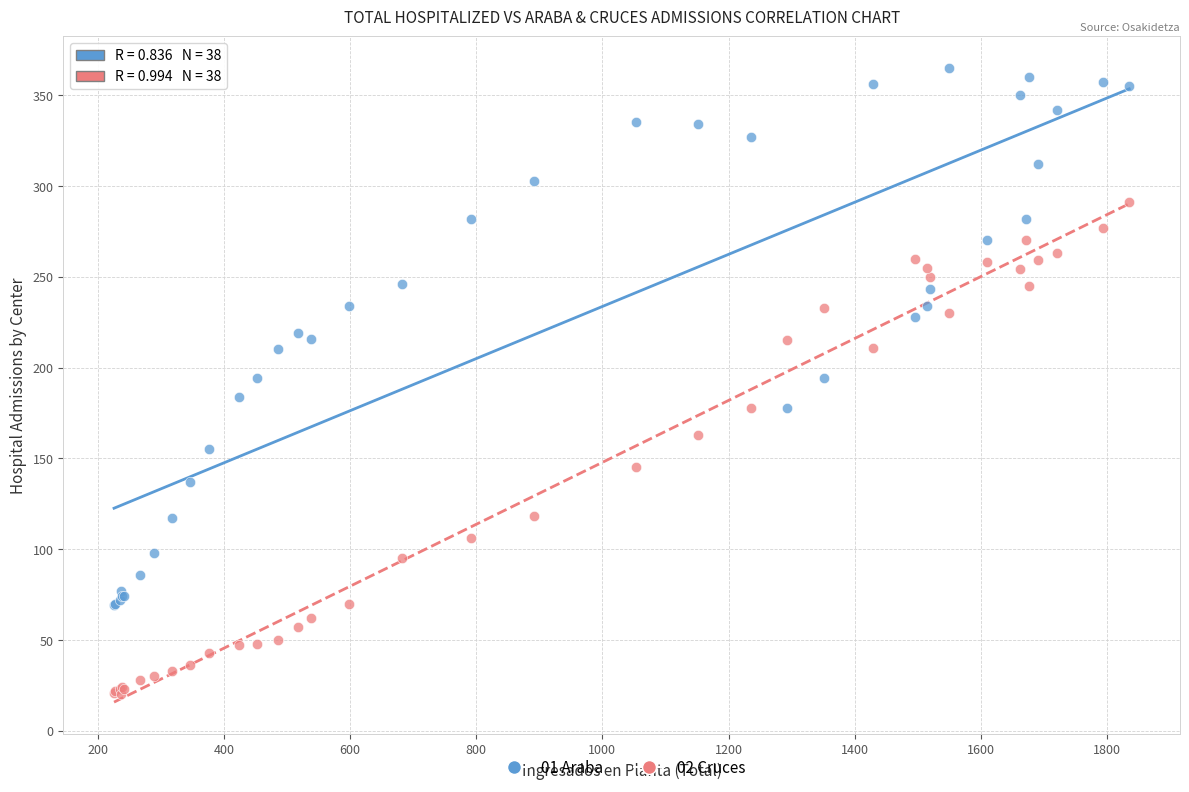

Which series reaches the minimum Y coordinate?

02 Cruces